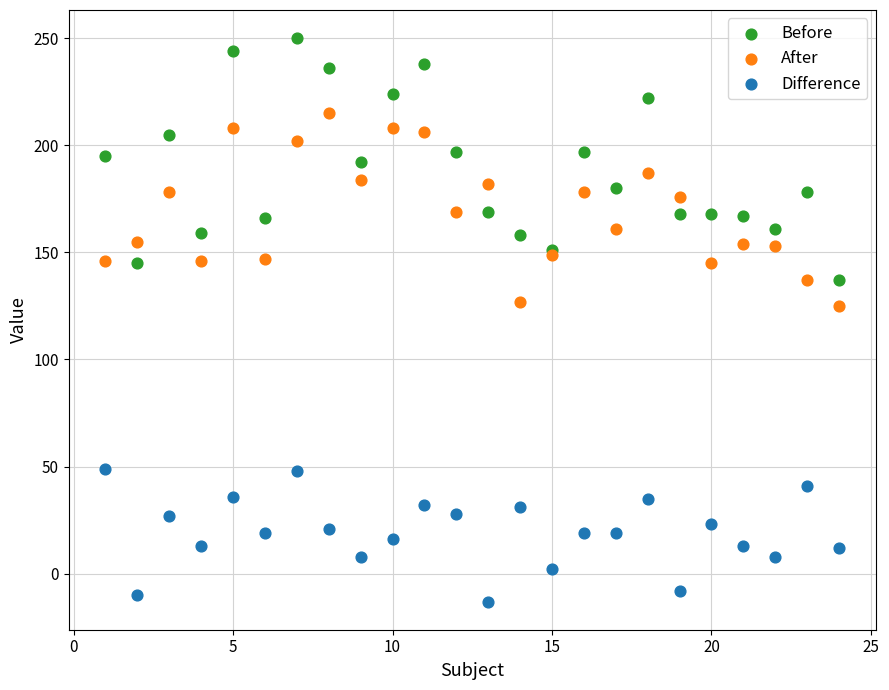

What are all the series names shown in the legend?

Before, After, Difference